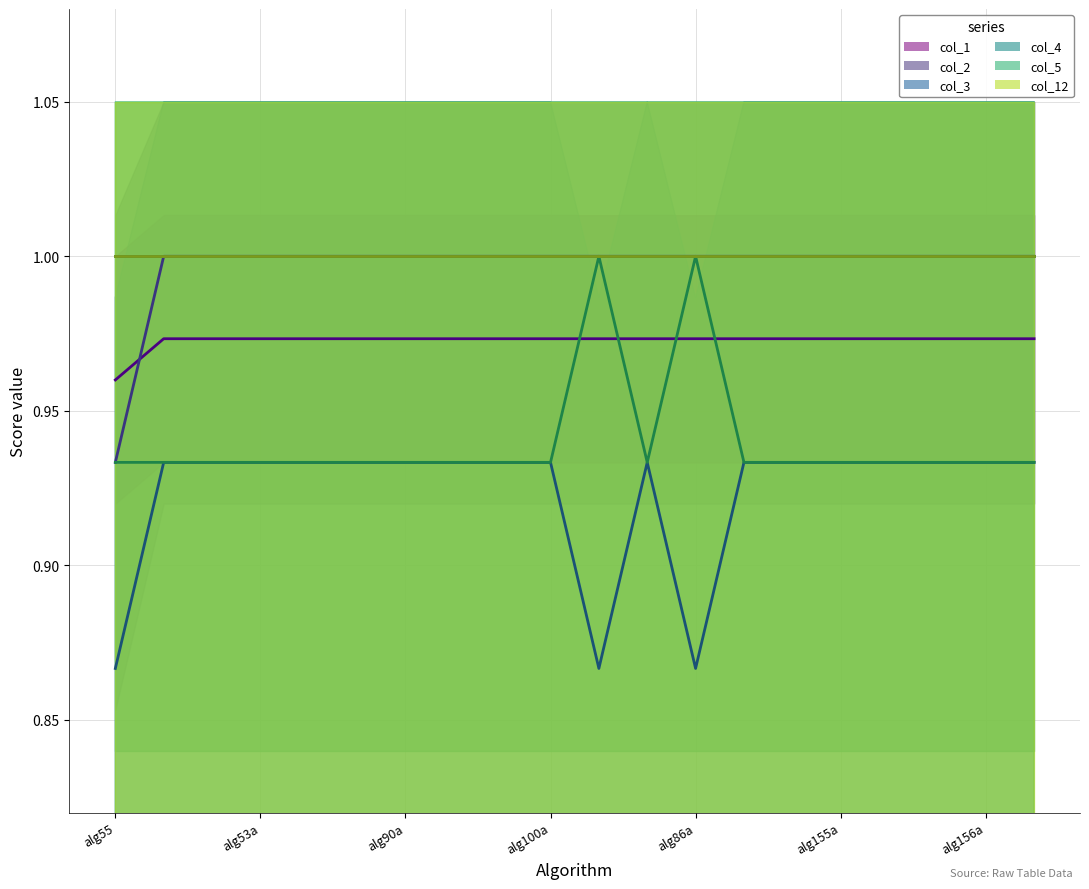

At alg155a, list the series in order from smallest to largest.

col_3 (line), col_5 (line), col_1 (line), col_2 (line), col_4 (line), col_12 (line)